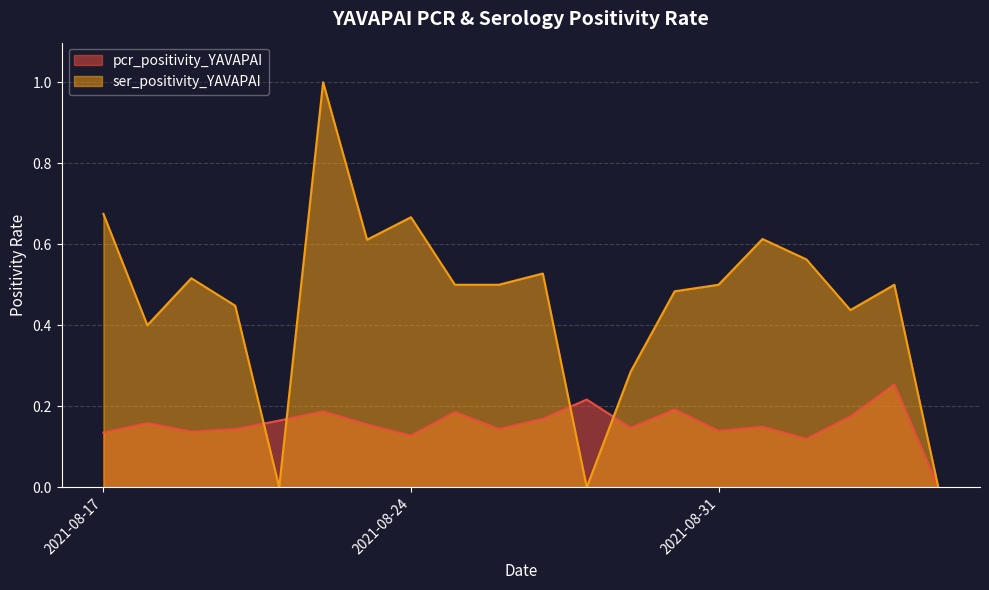

List the labels in order of ser_positivity_YAVAPAI value, smallest first.

2021-09-05, 2021-08-28, 2021-08-21, 2021-08-29, 2021-08-18, 2021-09-03, 2021-08-20, 2021-08-30, 2021-09-04, 2021-08-31, 2021-08-26, 2021-08-25, 2021-08-19, 2021-08-27, 2021-09-02, 2021-08-23, 2021-09-01, 2021-08-24, 2021-08-17, 2021-08-22